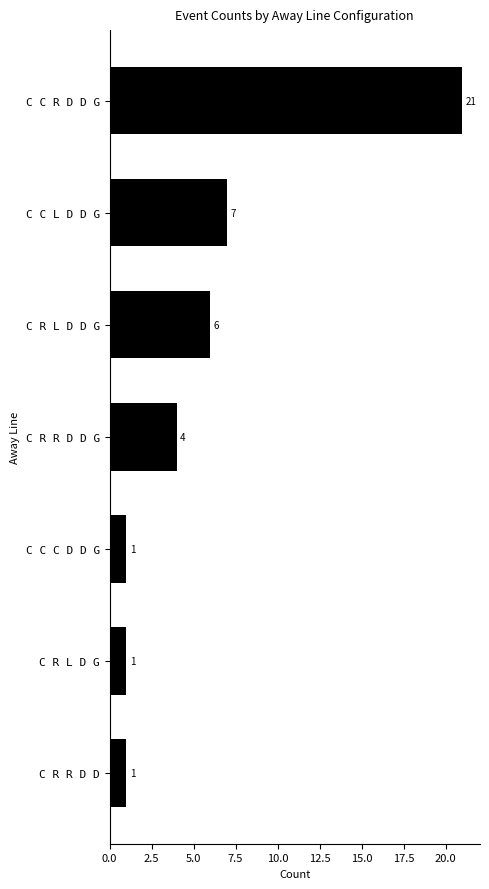

At which label is the value closest to 11?

C C L D D G